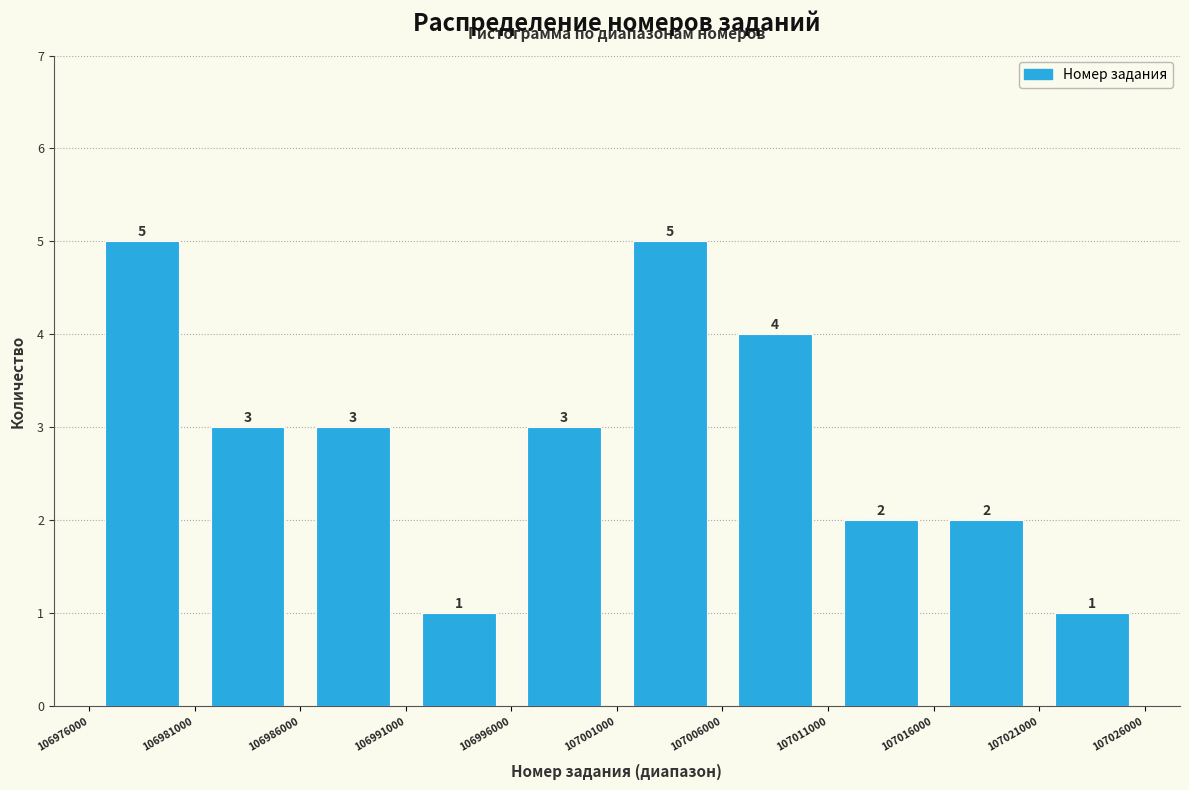

How tall is the bar that spans 106981000 to 106986000 on the x-axis?

3